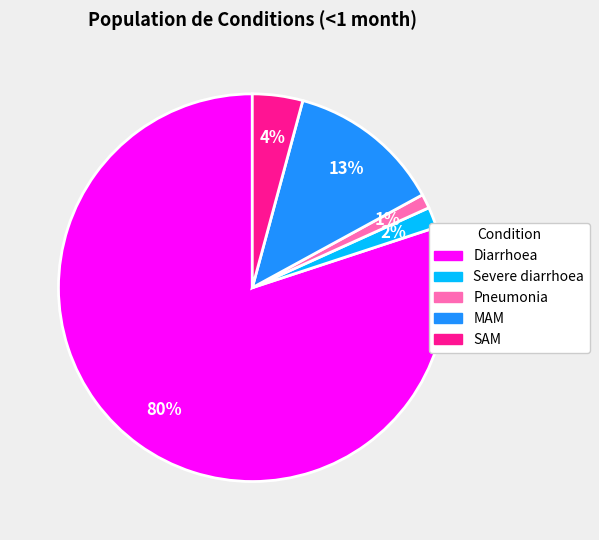

Count the number of slices in the pie.

5